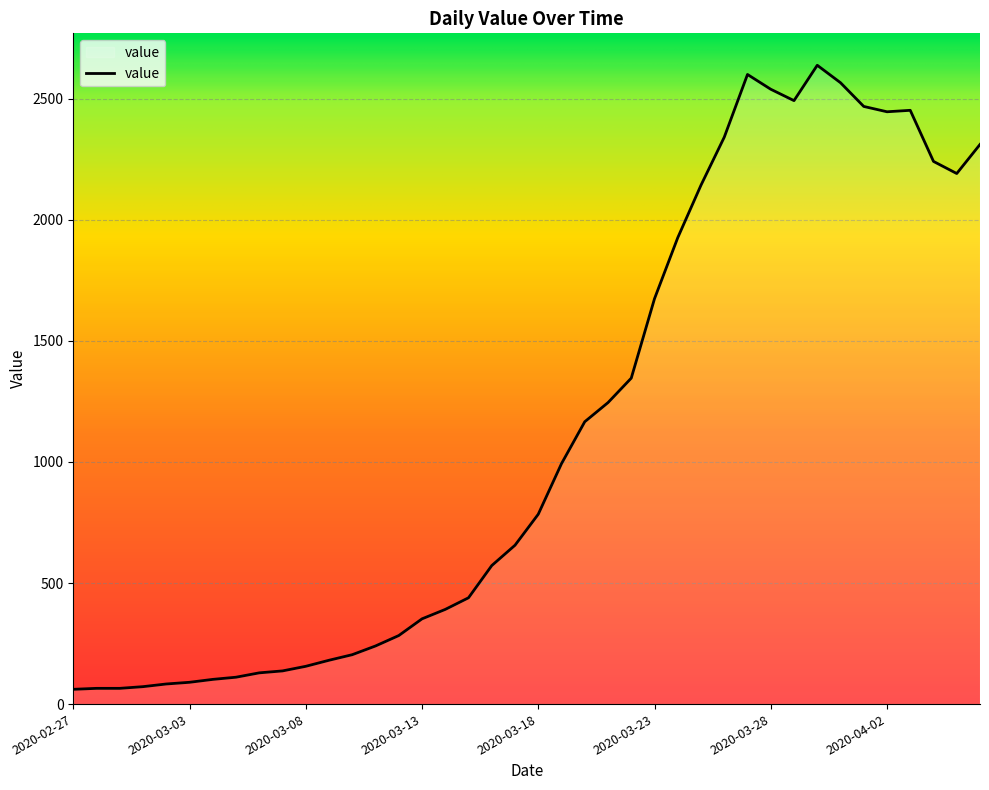

How many interior local peaks (higher than both neighbors) does the data have?

3